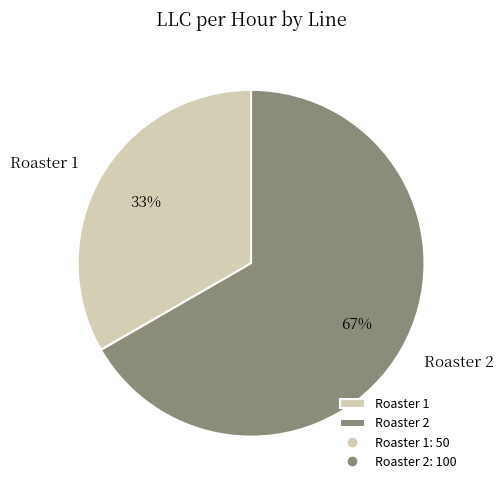

How many slices are in this pie chart?

2